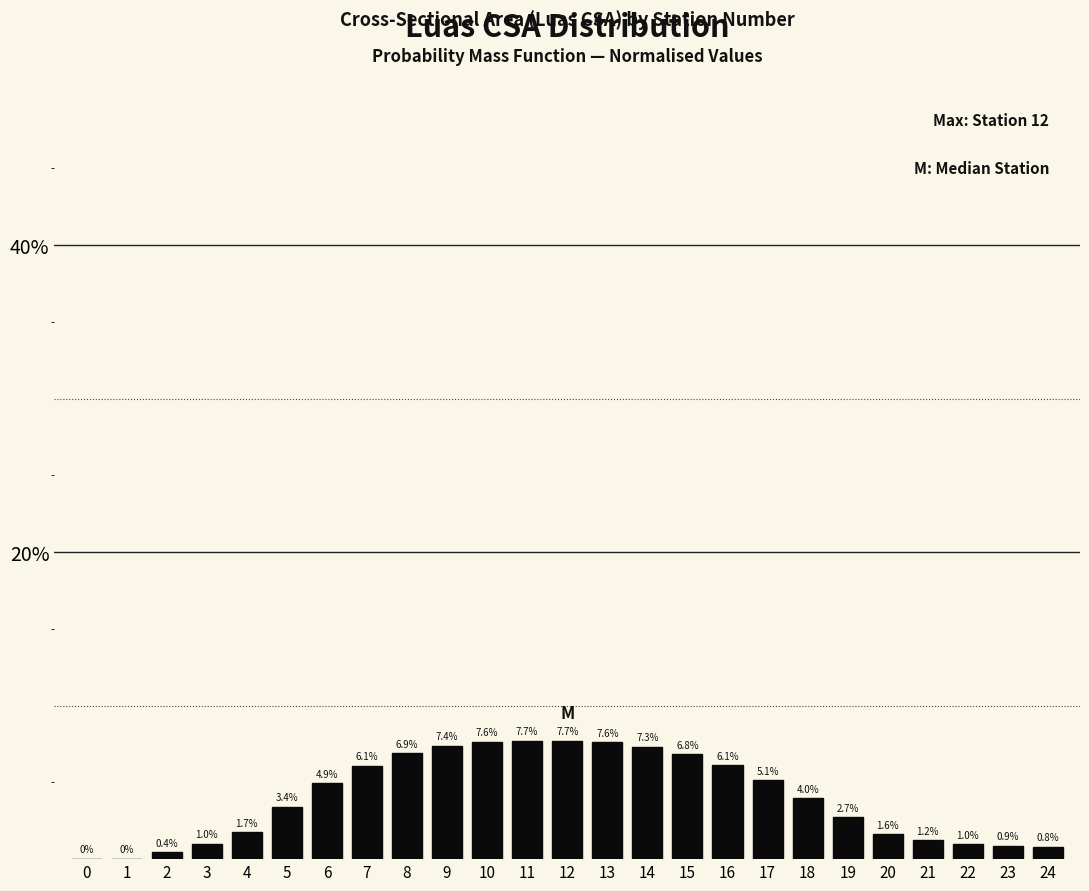

Reading right to left, extract all data points from this chart.

24=0.8	23=0.9	22=1.0	21=1.2	20=1.6	19=2.7	18=4.0	17=5.1	16=6.1	15=6.8	14=7.3	13=7.6	12=7.7	11=7.7	10=7.6	9=7.4	8=6.9	7=6.1	6=4.9	5=3.4	4=1.7	3=1.0	2=0.4	1=0.0	0=0.0